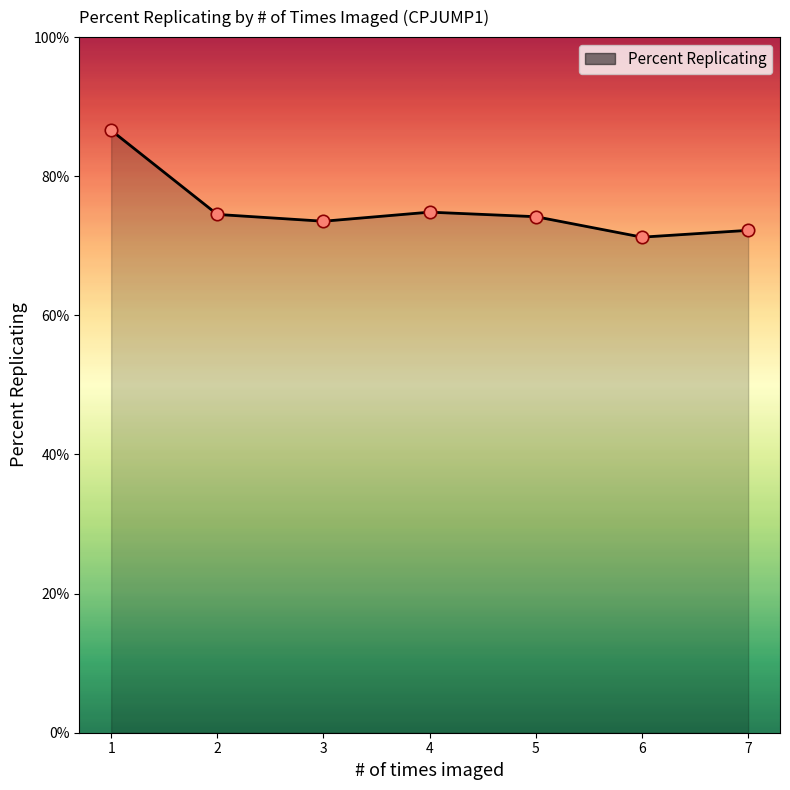

What is the change in value from 1 to 4?

-11.8